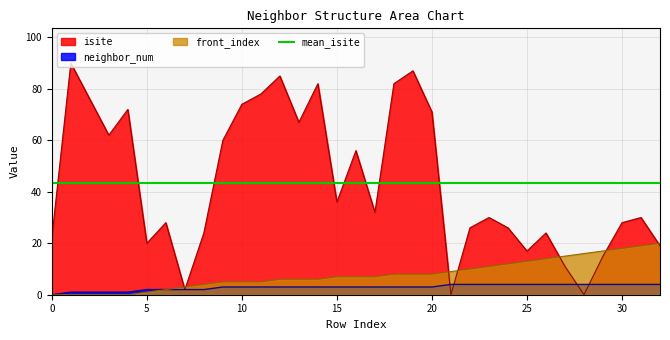

True or false: isite and neighbor_num intersect in this chart.

True